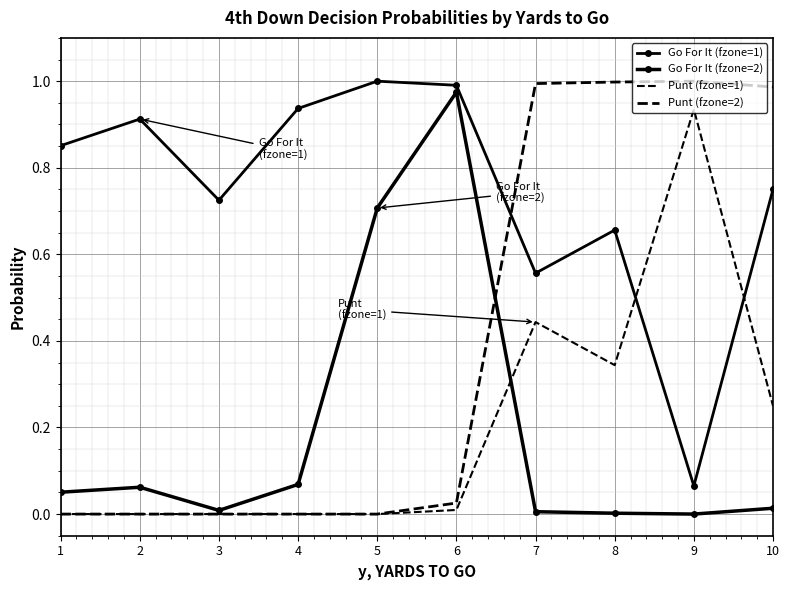

What is the highest value of the Go For It (fzone=1) series?

1.0